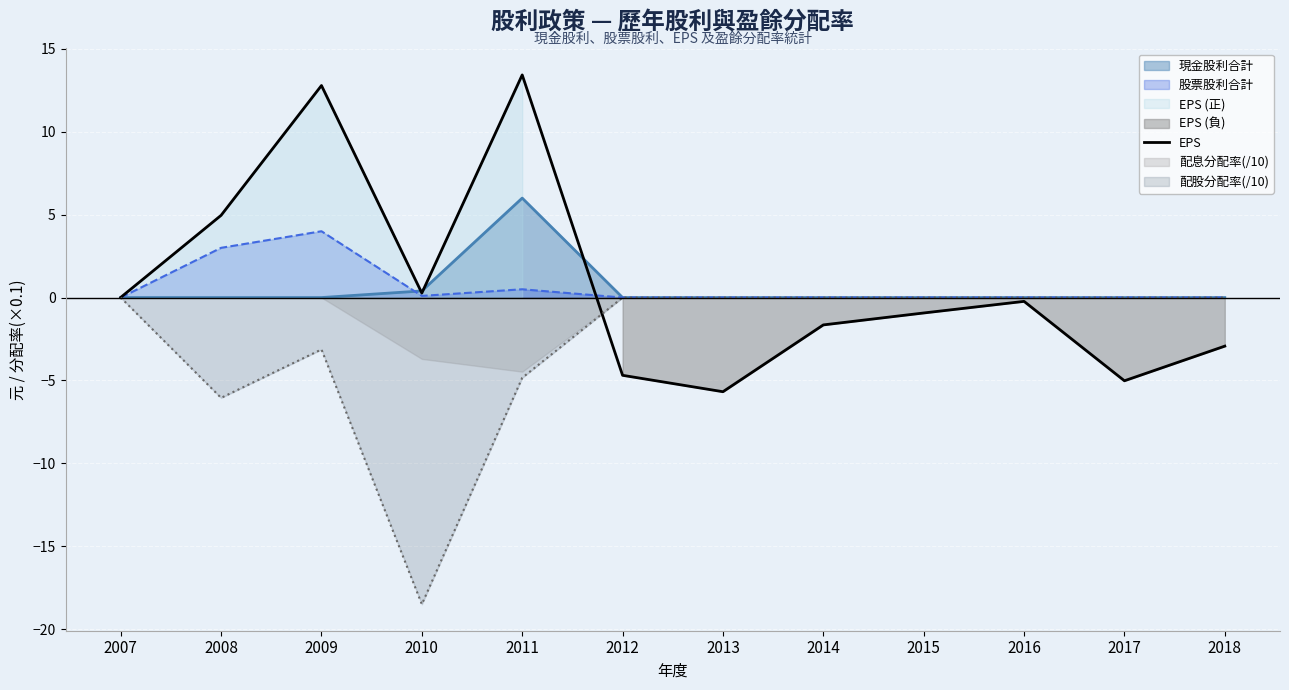

What is the greatest value displayed?

13.4